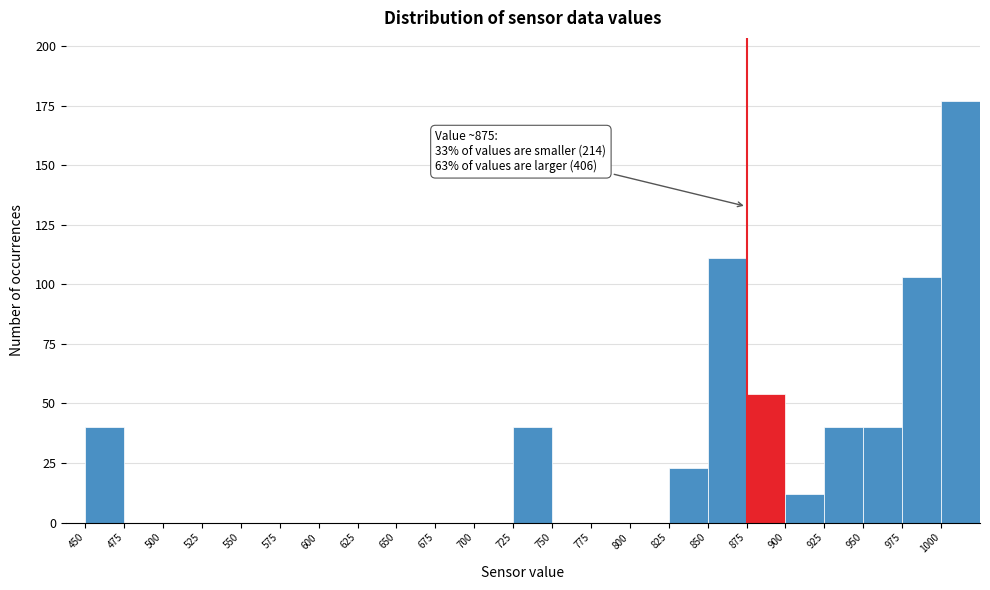

Which range on the x-axis has the tallest bar?

1000 to 1025